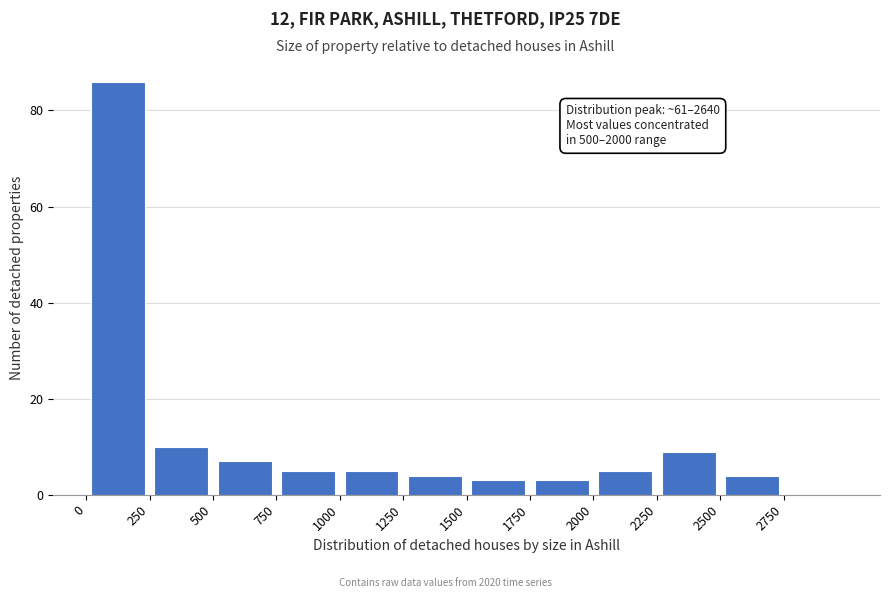

Over which range of the x-axis is the bar tallest?

0 to 250